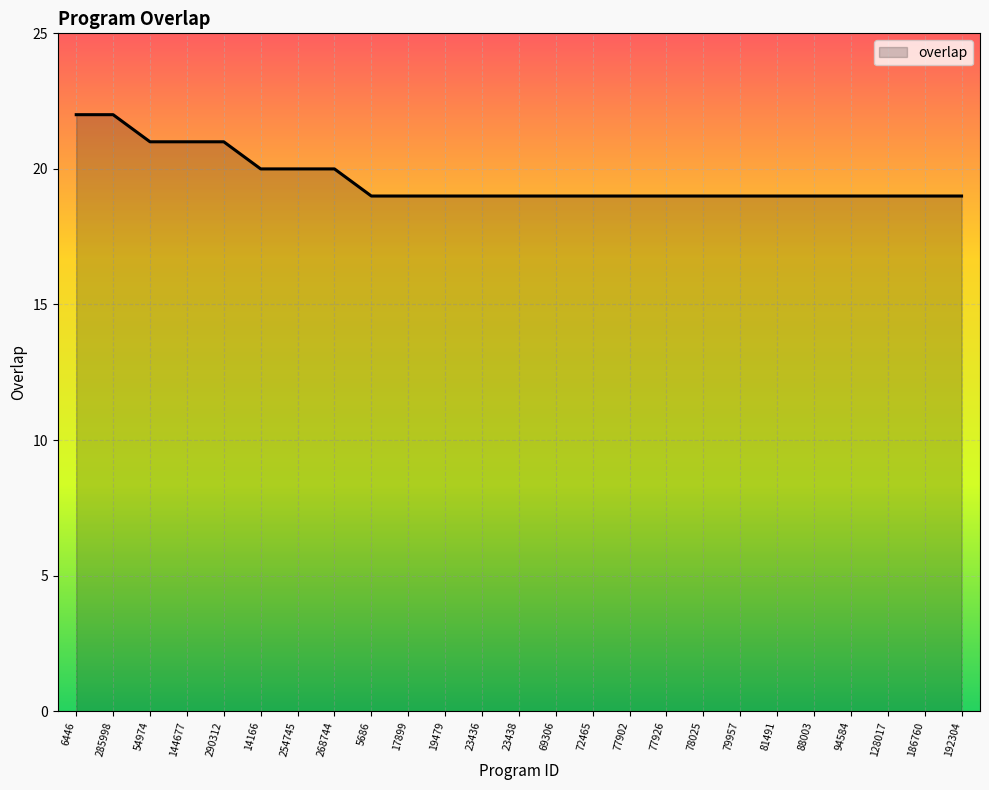

Is it true that the value at 14166 is 20?

True